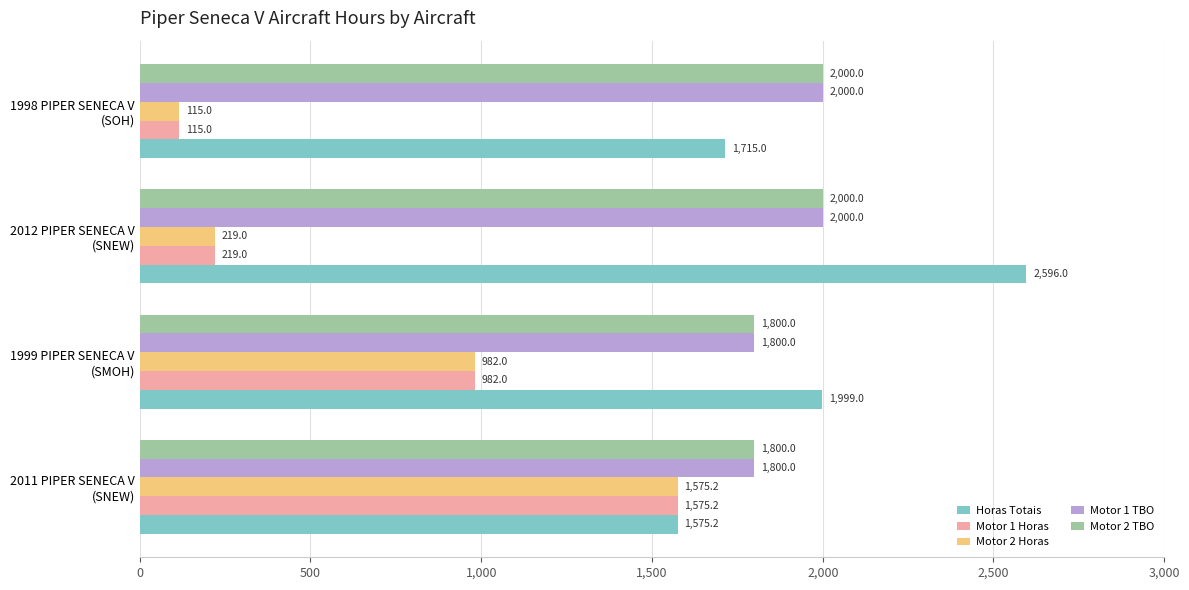

How many Horas Totais values are between 1715 and 2596?

3